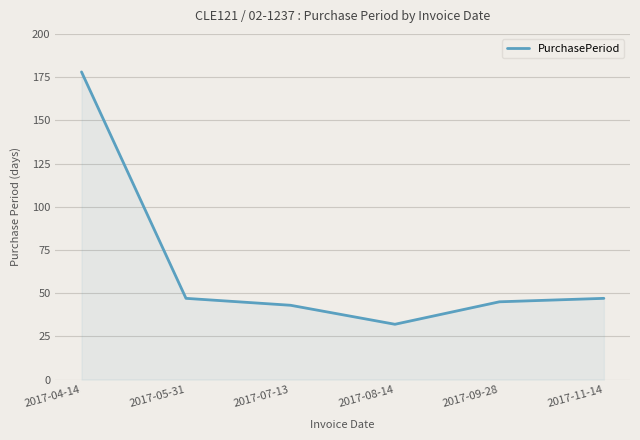

What is the difference between the second highest and second lowest values?

4